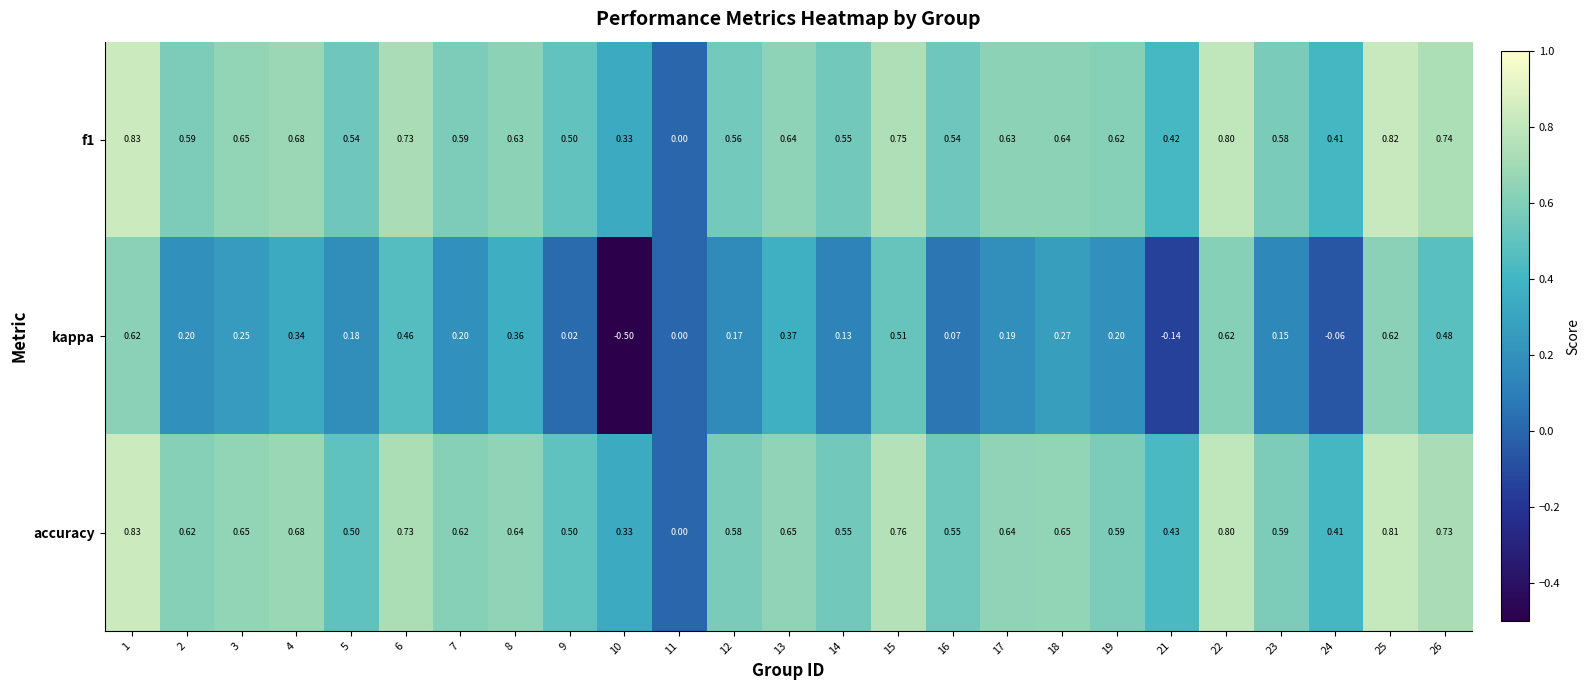

How many negative values does the kappa series have?

3